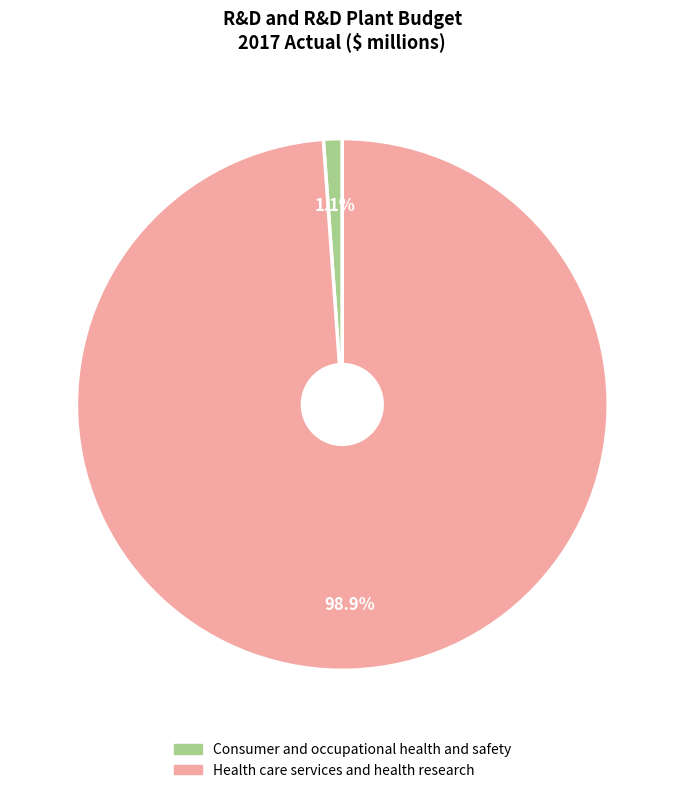

Rank the categories by value from highest to lowest.

Health care services and health research, Consumer and occupational health and safety